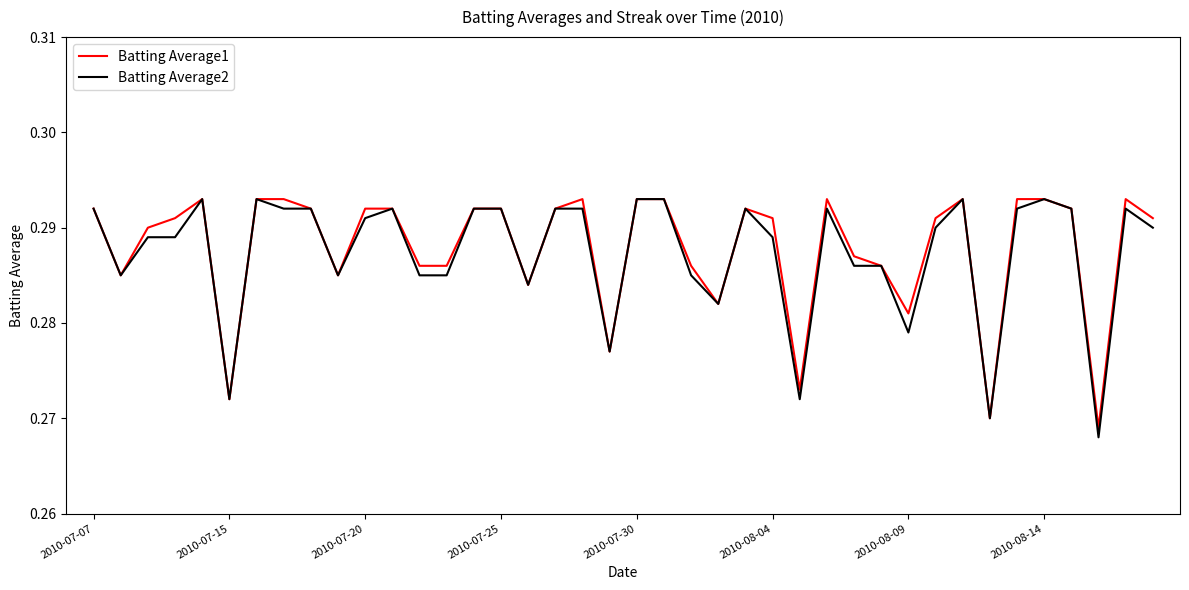

What are all the series names shown in the legend?

Batting Average1, Batting Average2